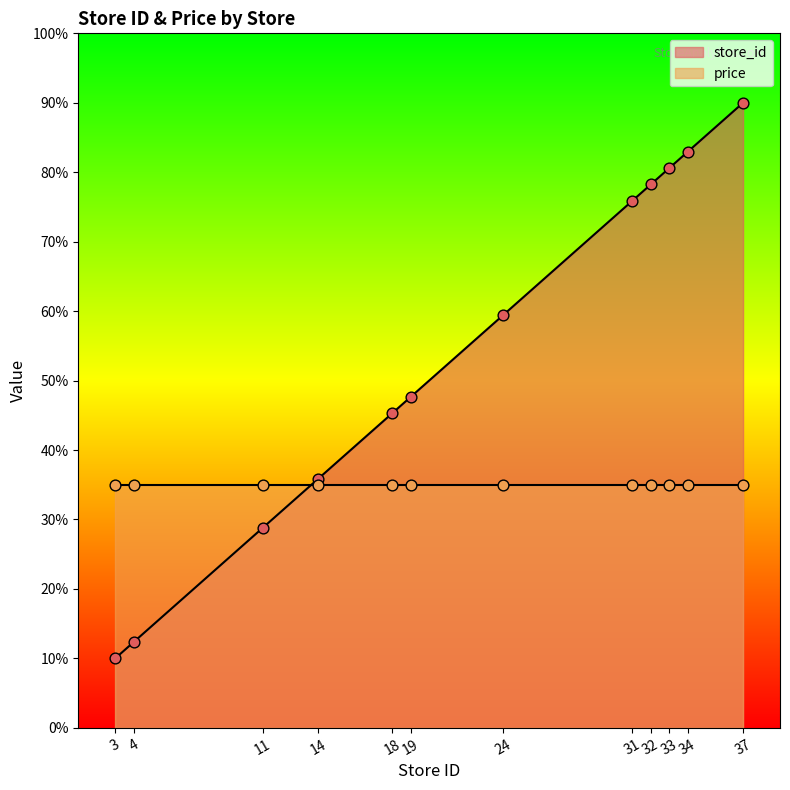

Which has a higher value, 3 or 19?

19